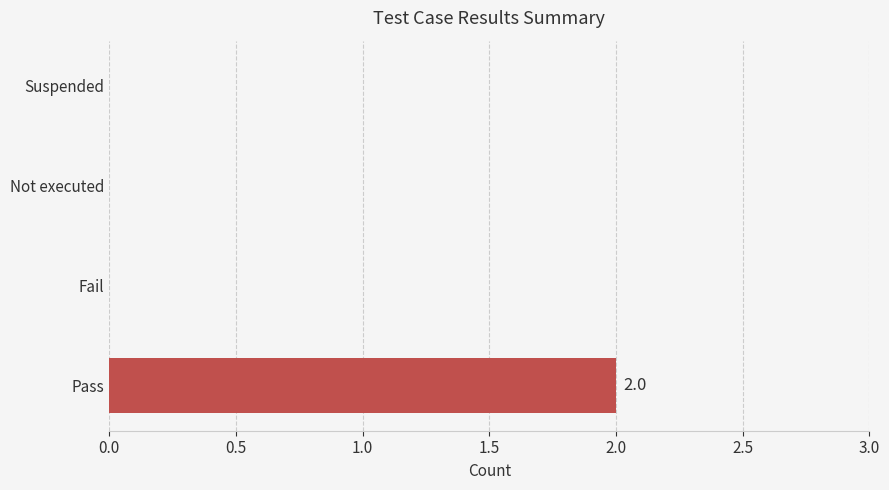

The chart shows a value of 1 at Suspended. True or false?

False